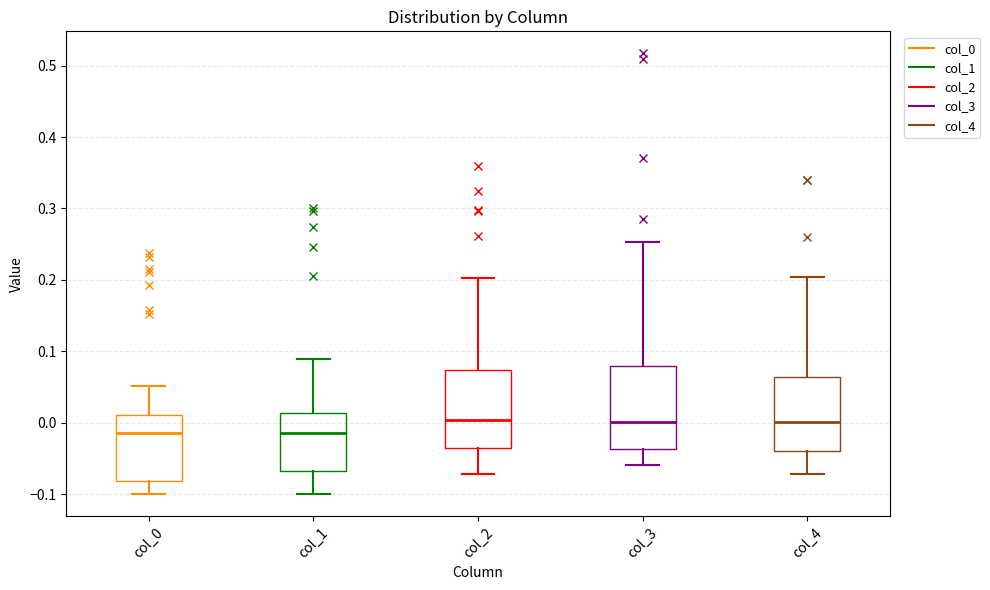

Reading left to right, read every box against the y-axis: the position of its median line, the range the box covers, and the ends of its whiskers. The values are not printed on the chart, so give them approximately, as read against the axis.

col_0: median -0.02, box -0.08 to 0.01, whiskers -0.10 to 0.05
col_1: median -0.01, box -0.07 to 0.01, whiskers -0.10 to 0.09
col_2: median 0.00, box -0.04 to 0.07, whiskers -0.07 to 0.20
col_3: median 0.00, box -0.04 to 0.08, whiskers -0.06 to 0.25
col_4: median 0.00, box -0.04 to 0.06, whiskers -0.07 to 0.20